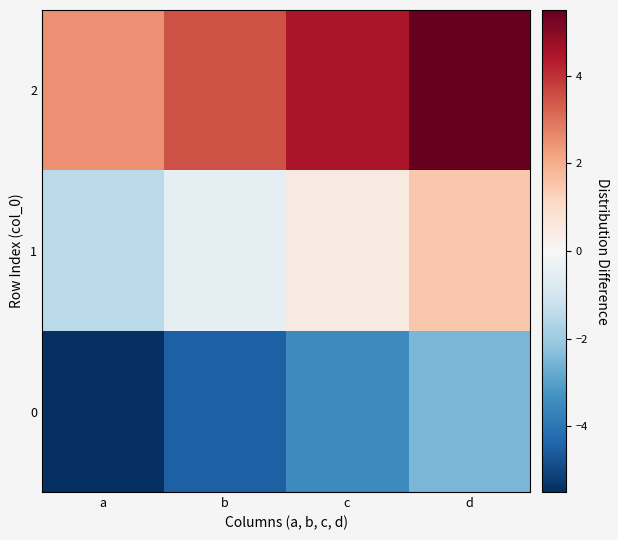

What is the total value across all series at a?

-4.5